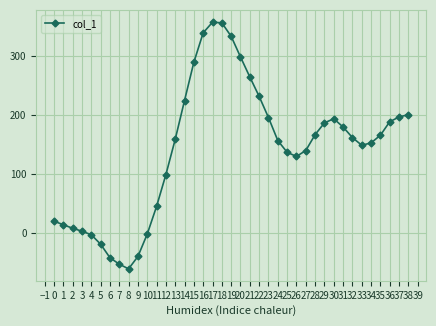

Is this an area chart (filled region under the line)?

No